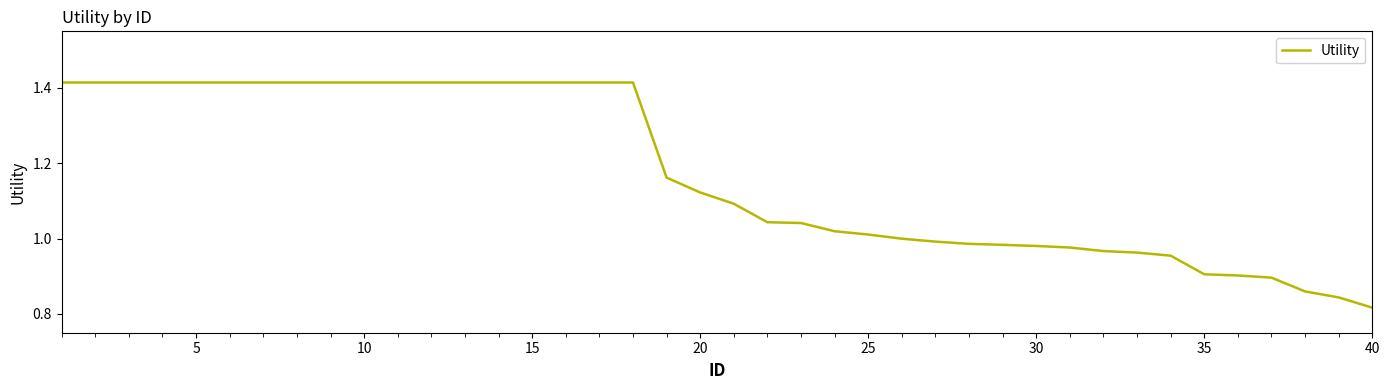

What is the difference between the maximum and minimum values?

0.6